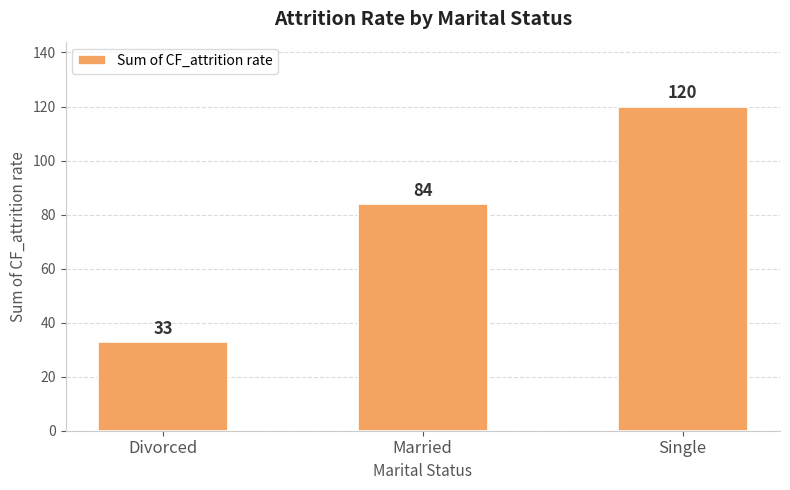

How many bars are there in total?

3